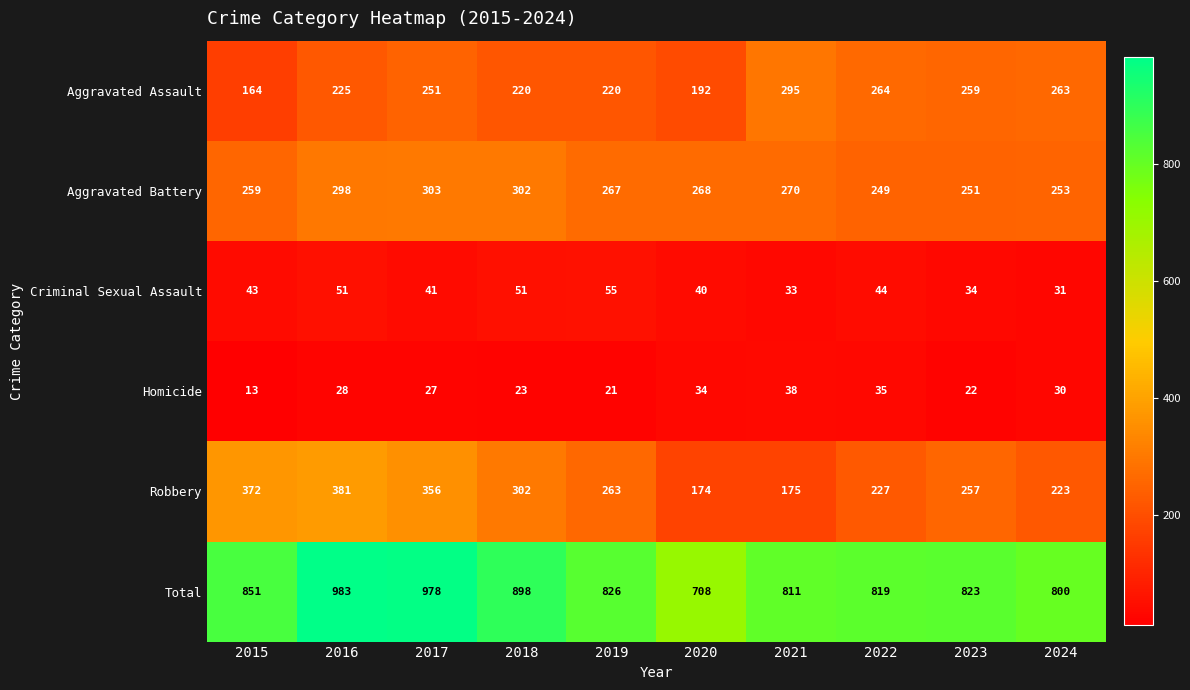

What is the sum of all Aggravated Assault values?

2353